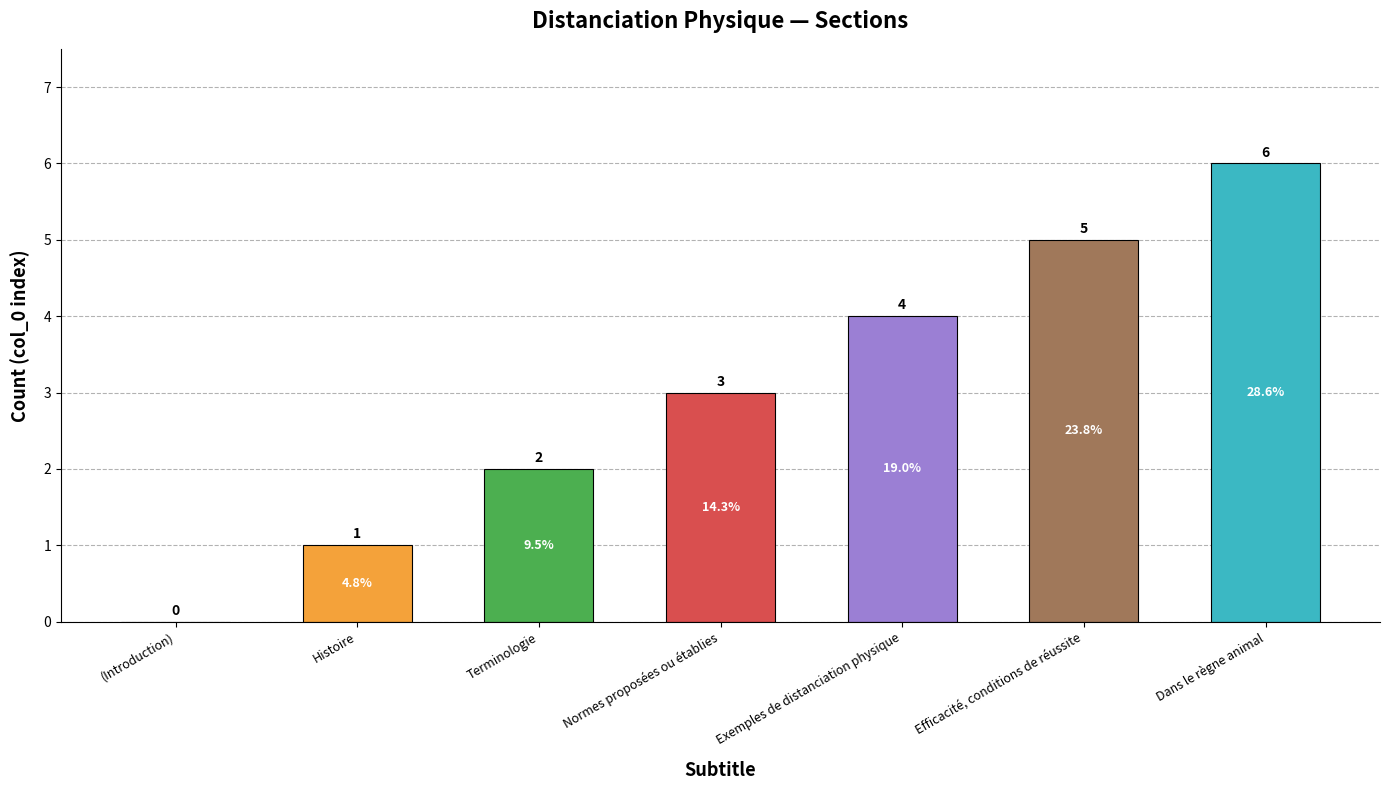

Which has a higher value, Histoire or Terminologie?

Terminologie